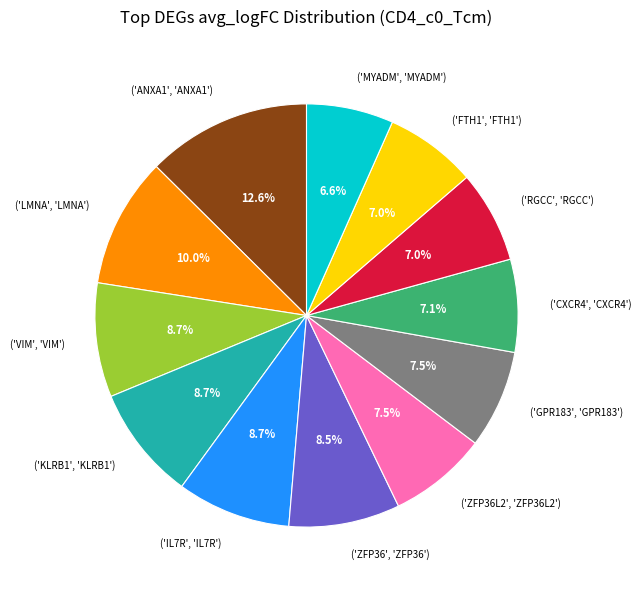

Is there a majority slice in this chart?

No